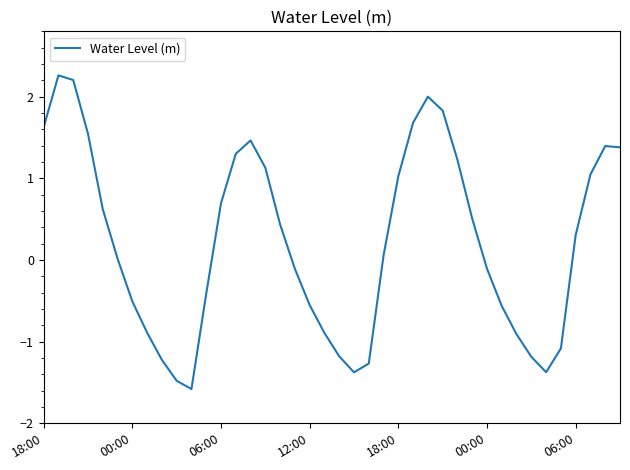

What is the difference between the maximum and minimum values?

3.8